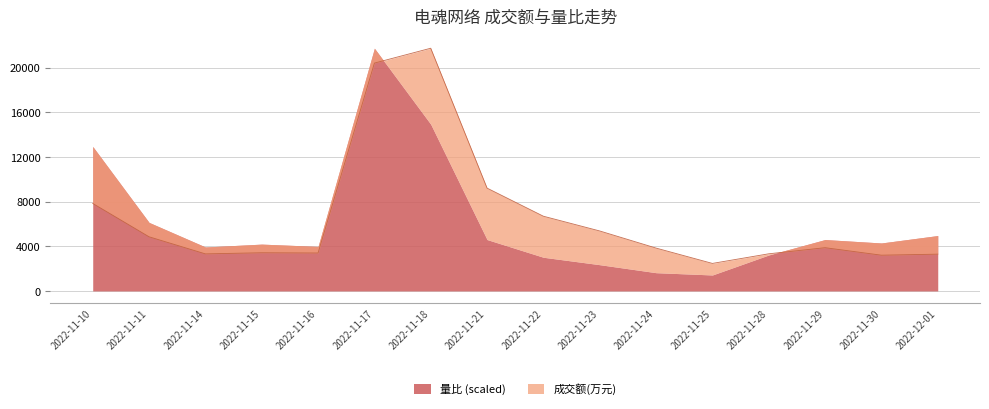

Read the value at 2022-11-10.

7838